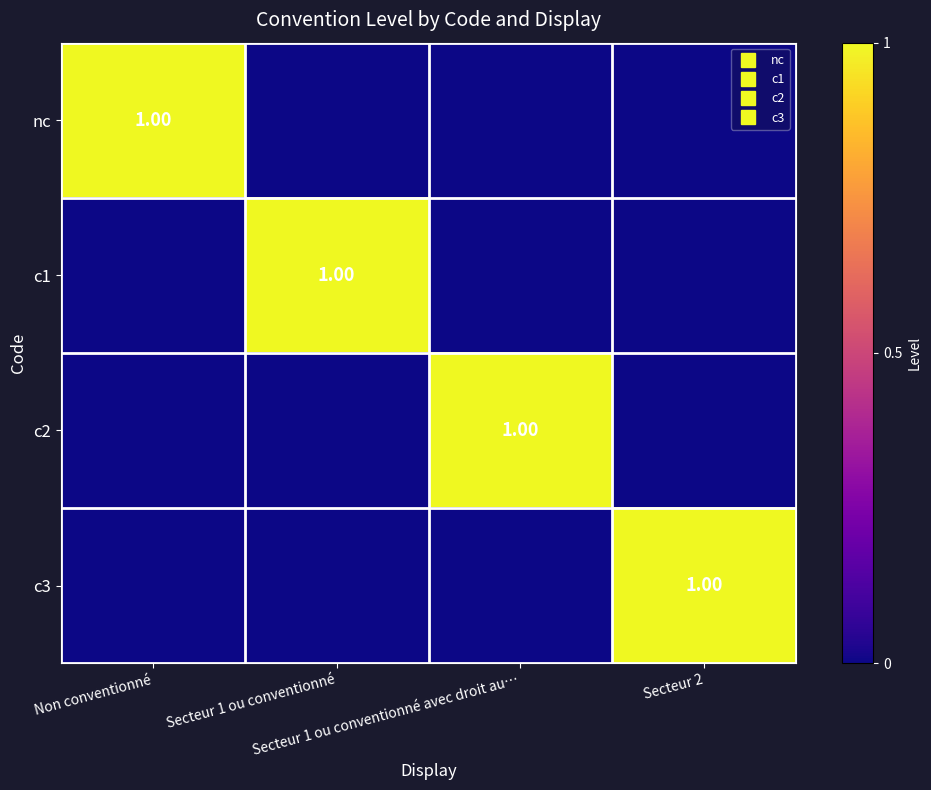

True or false: c2 has a value of 0 at Secteur 2.

True